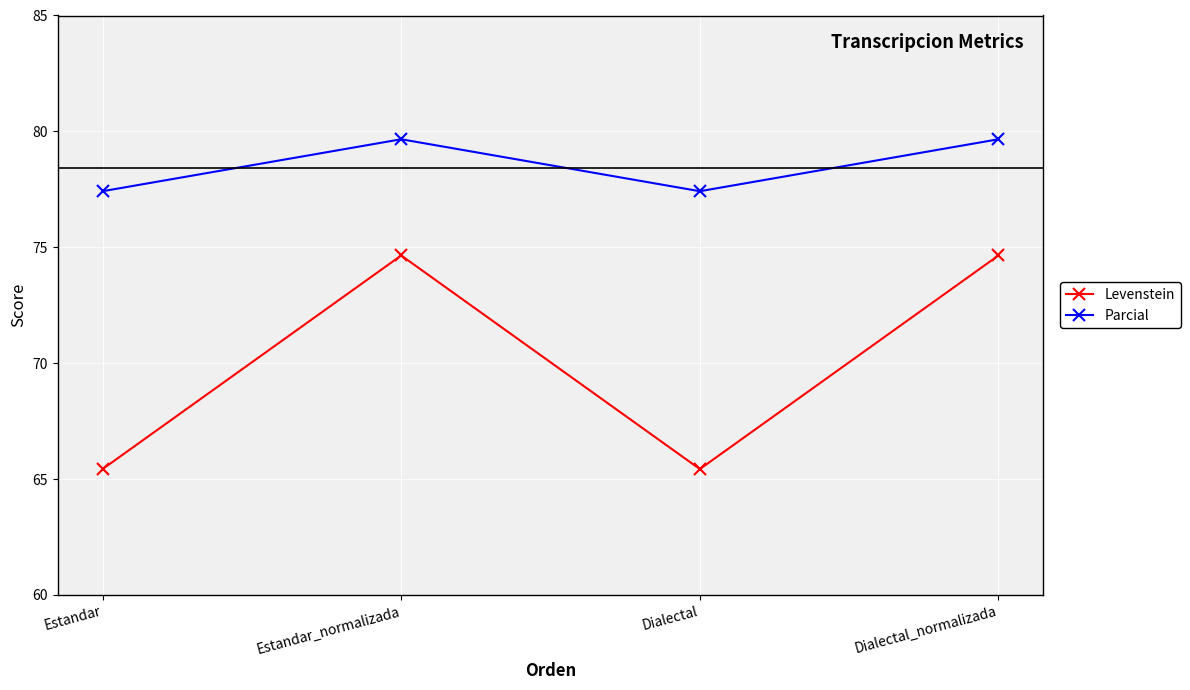

What is the difference between the maximum and minimum values in the Parcial series?

2.2